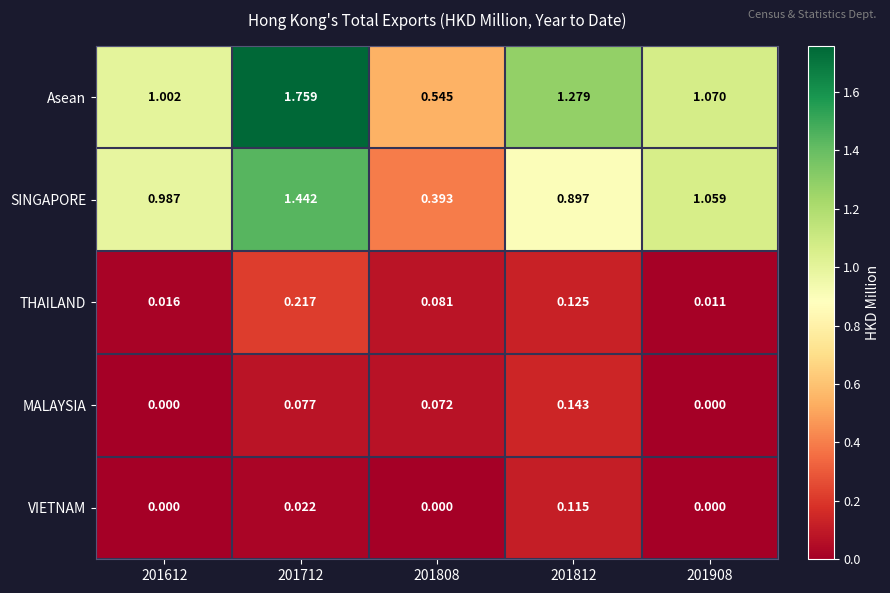

Which label corresponds to the largest value in the chart?

201712